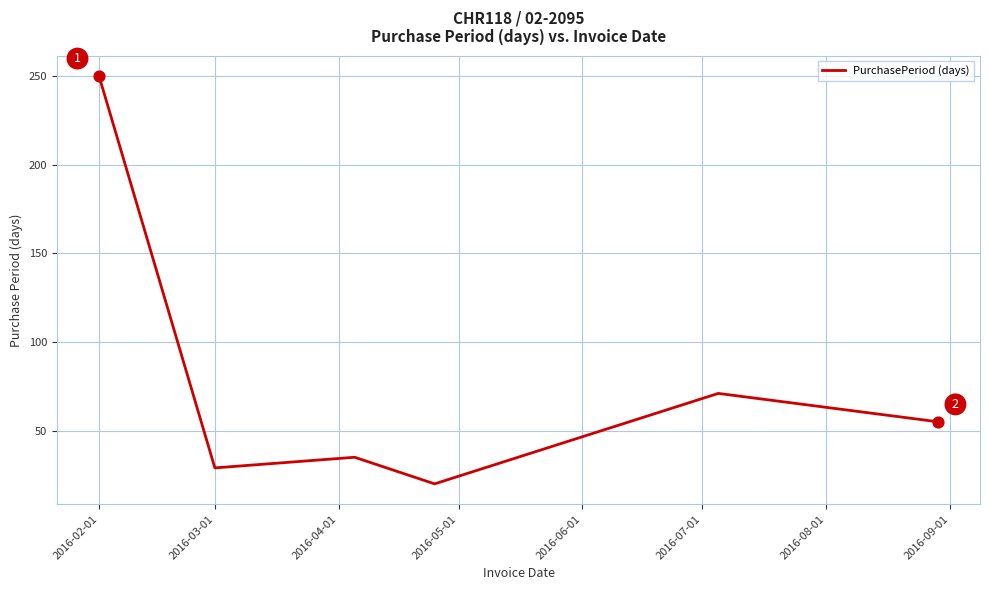

What is the difference between the second highest and second lowest values?

42